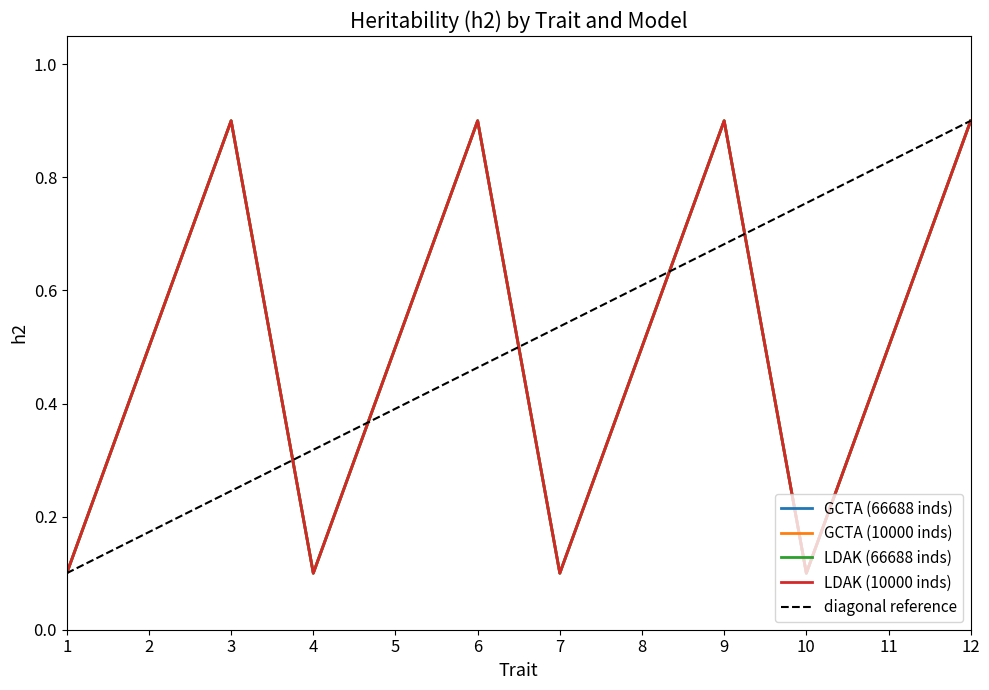

Which series has the largest total across all categories?

GCTA (66688 inds)